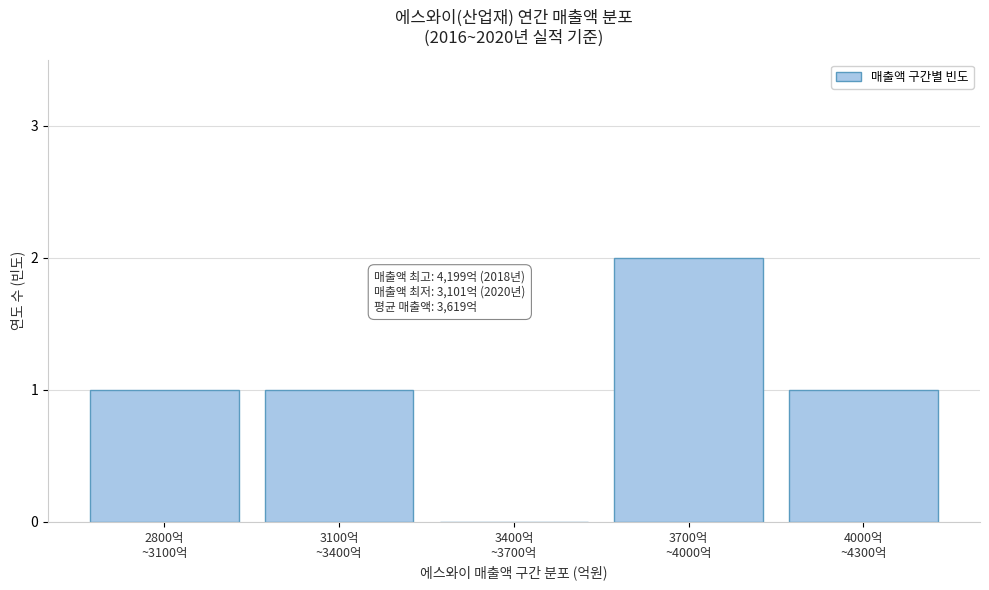

What is the sum of all values?

5